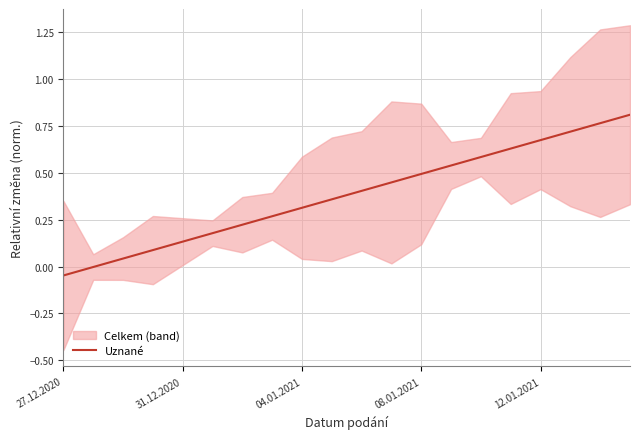

What is the average value?

0.4